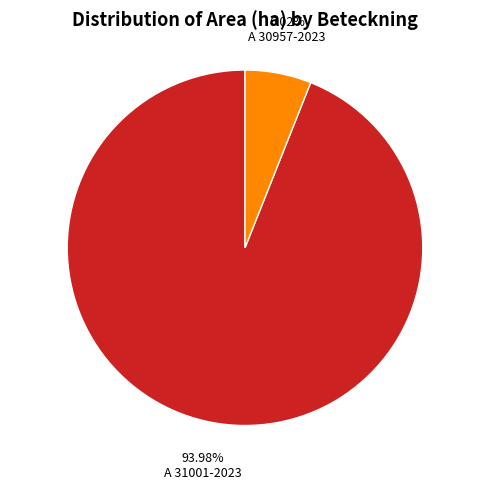

Does A 31001-2023 represent more than half of the total?

Yes